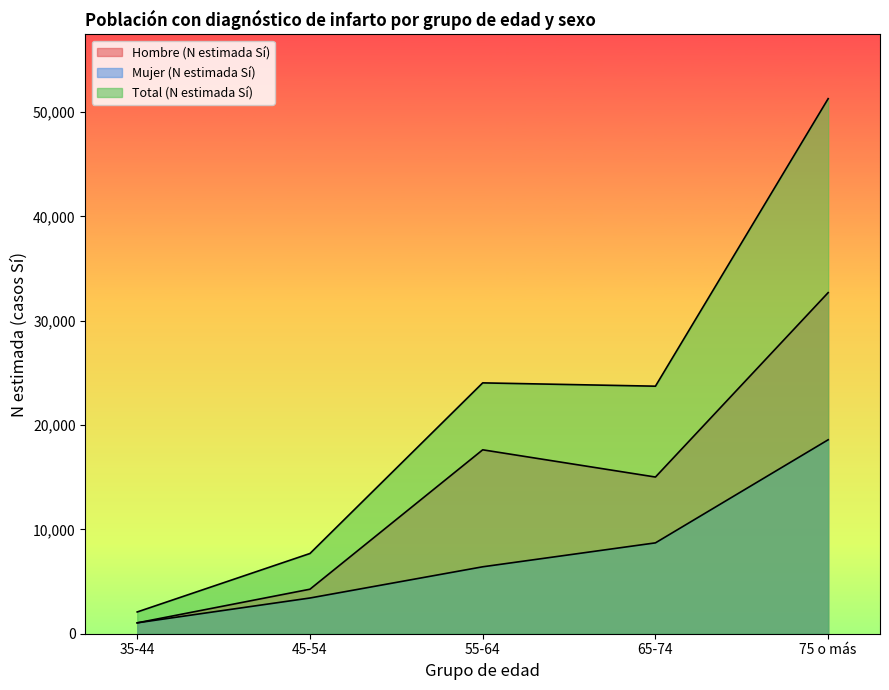

The Total (N estimada Sí) series shows 42306 at 55-64. True or false?

False